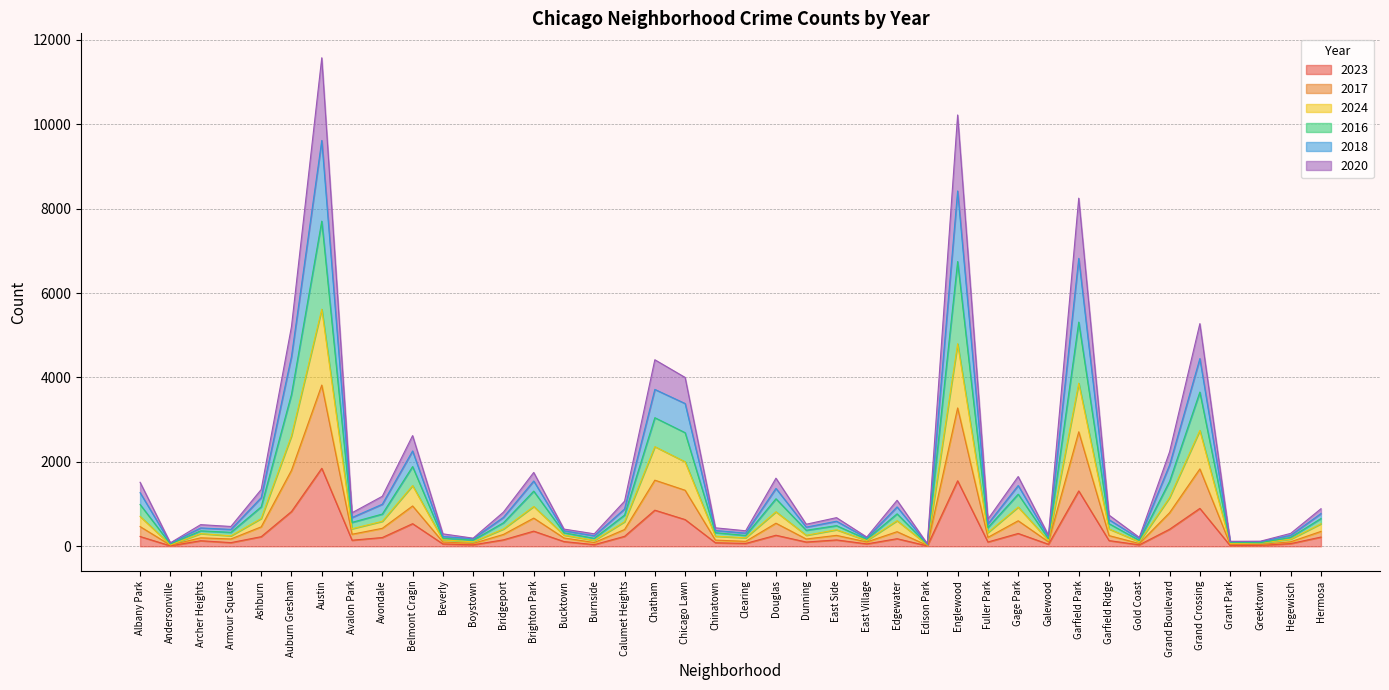

Between East Village and Hegewisch, which series saw the biggest shift?

2016